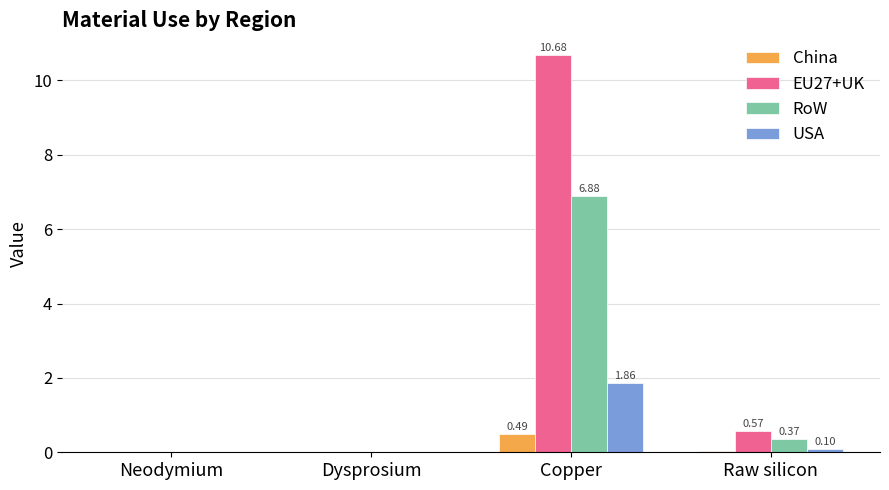

Where is RoW nearest to the value 3?

Raw silicon